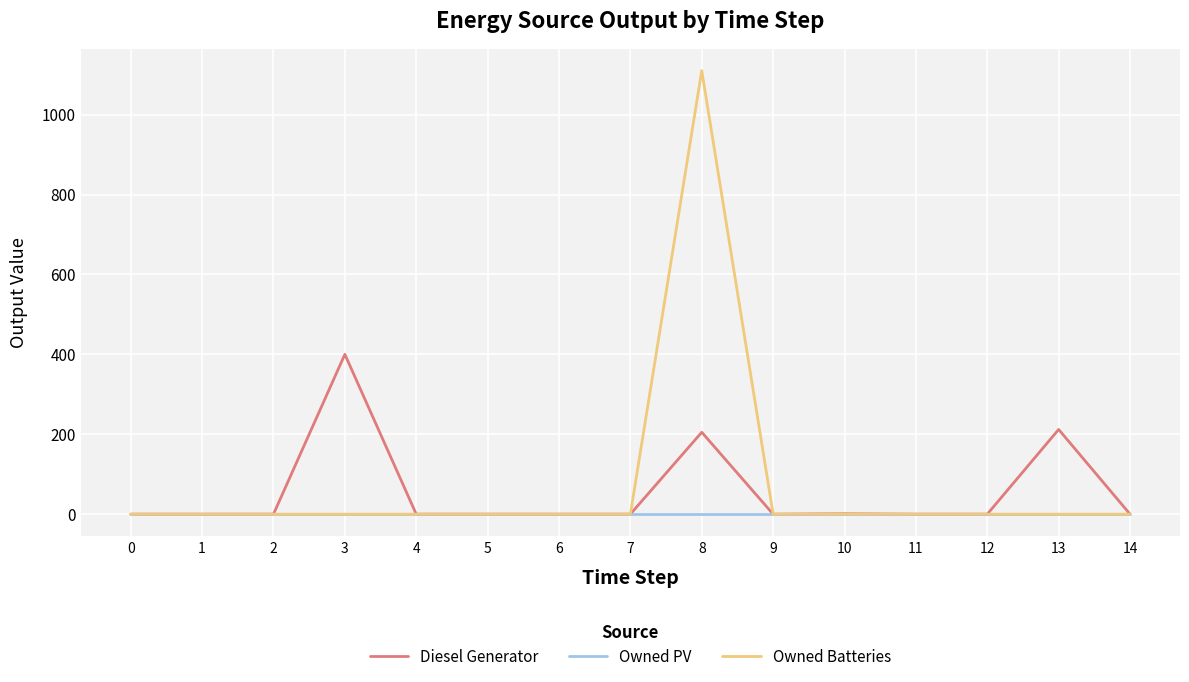

The value of Owned Batteries at 0 is 436. True or false?

False